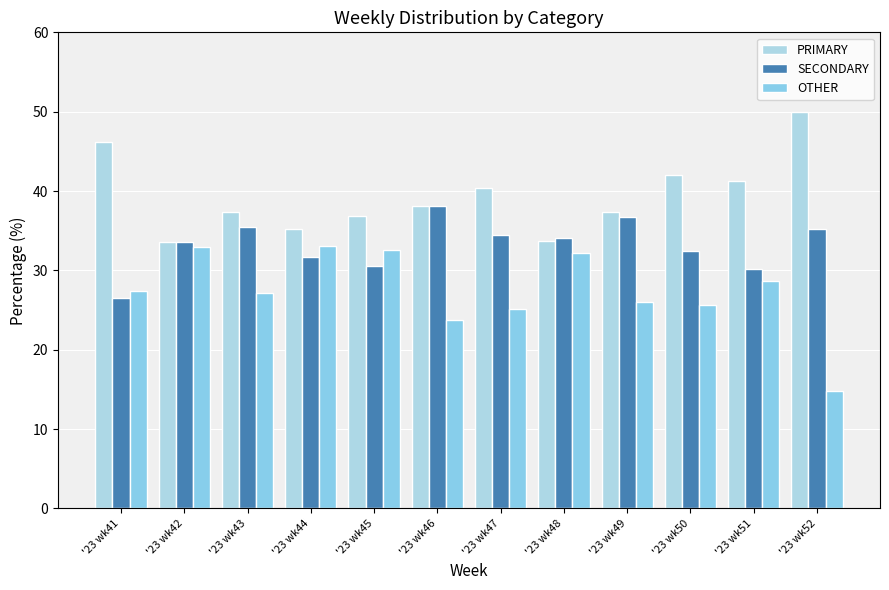

At which label does SECONDARY first exceed 34?

'23 wk43